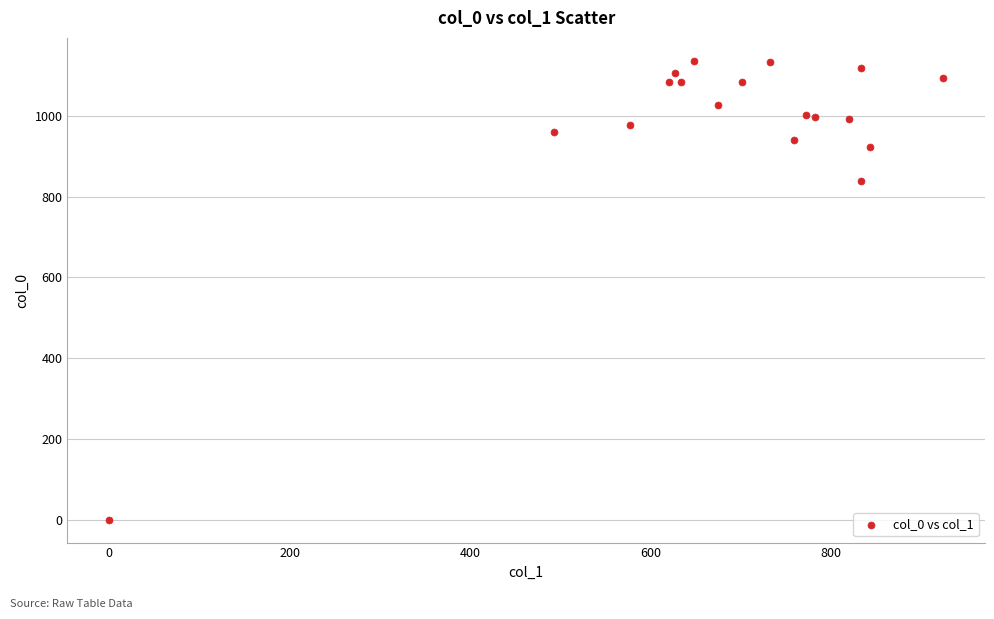

What Y value in the scatter plot is closest to 568?

840.0